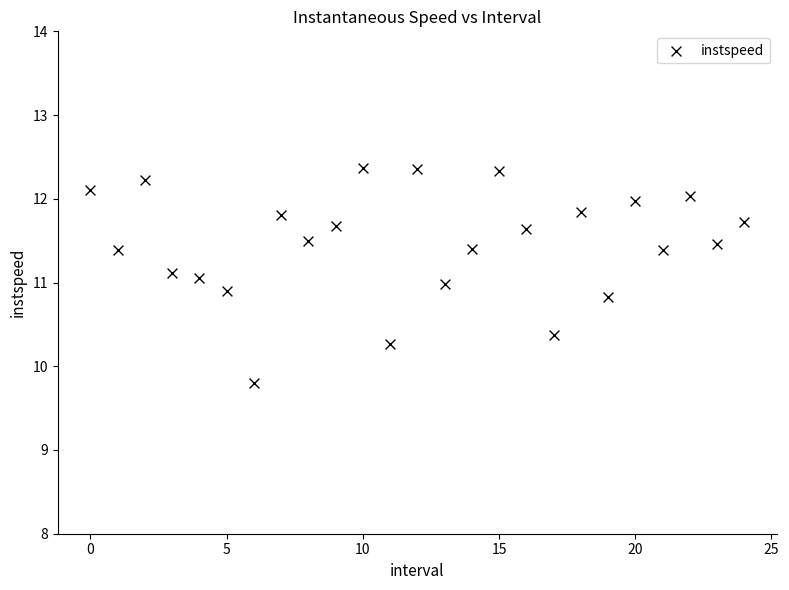

What is the range of Y values (max minus min)?

2.6